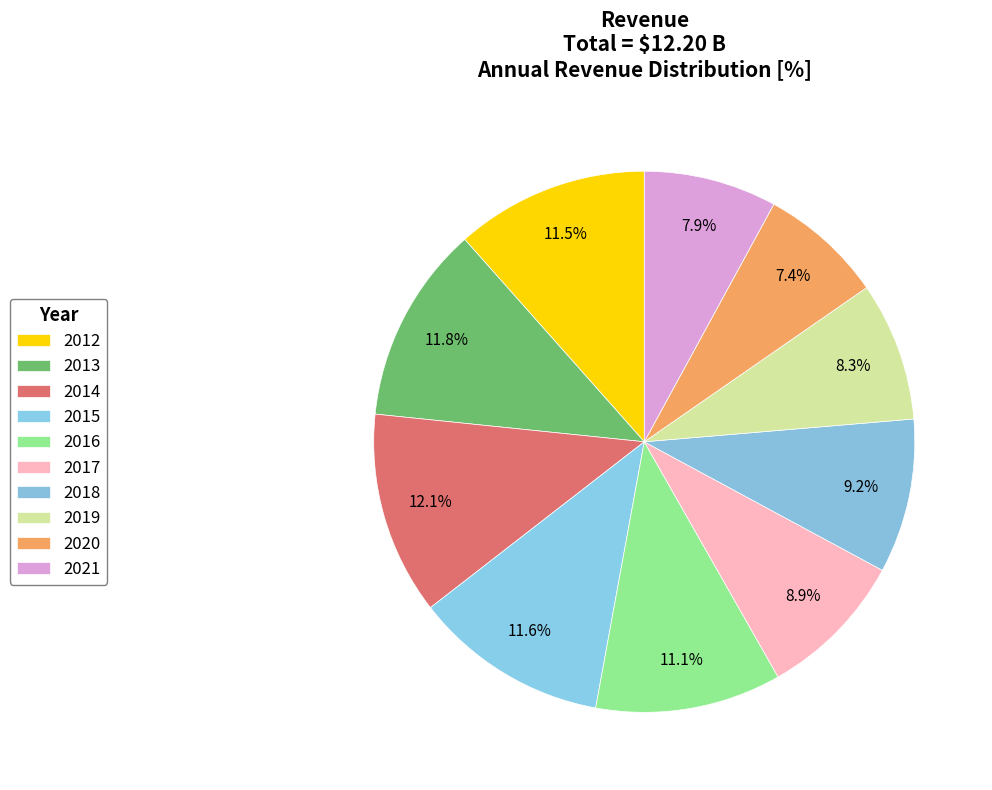

Is it true that 2020 is 1% of the pie?

False